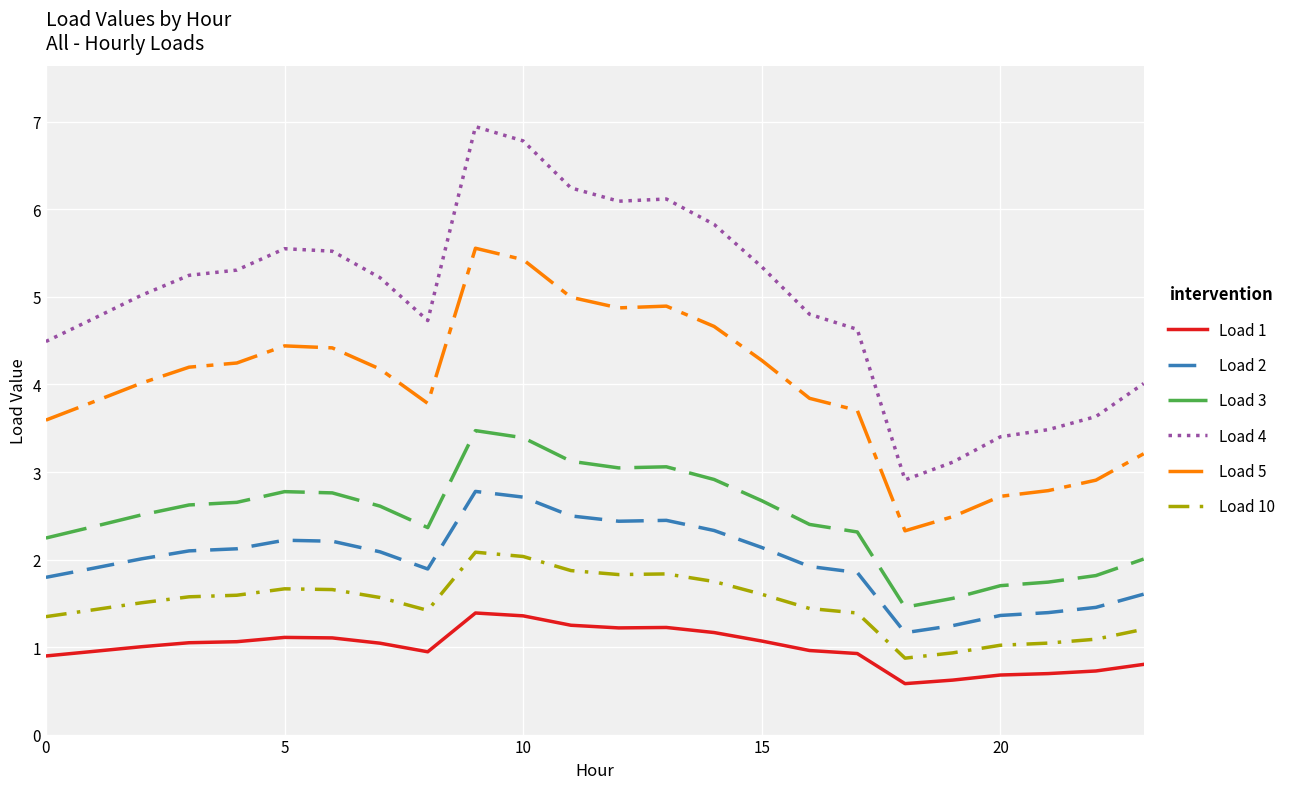

True or false: Load 1 and Load 10 intersect in this chart.

False